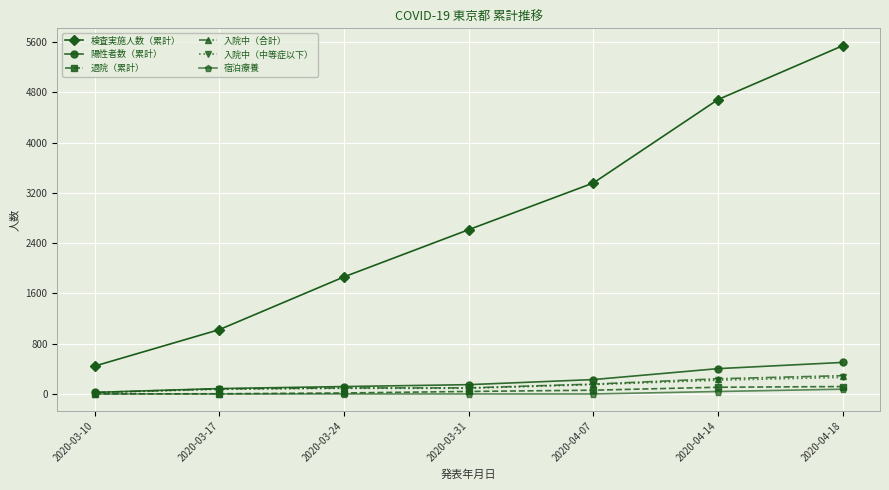

What is the maximum value shown in the chart?

5541